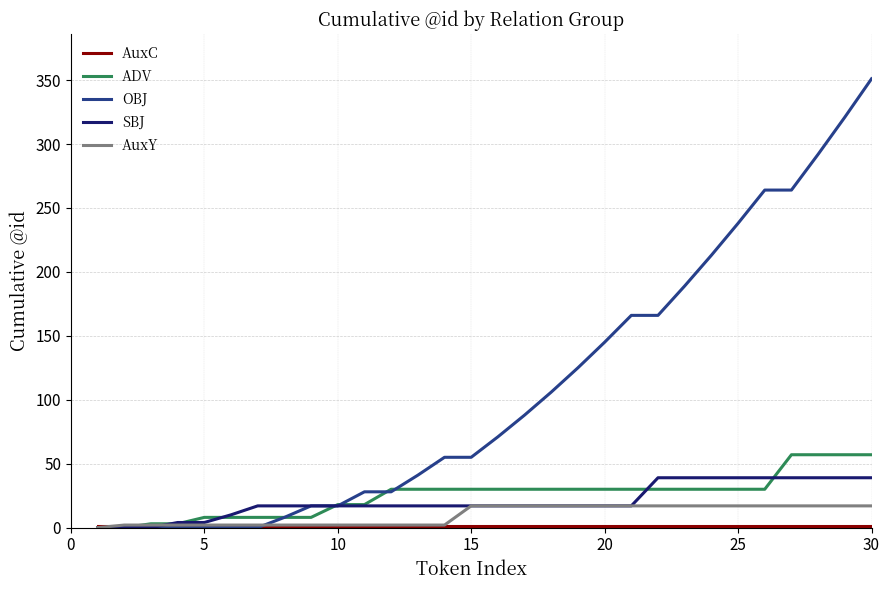

Which series has the largest total across all categories?

OBJ